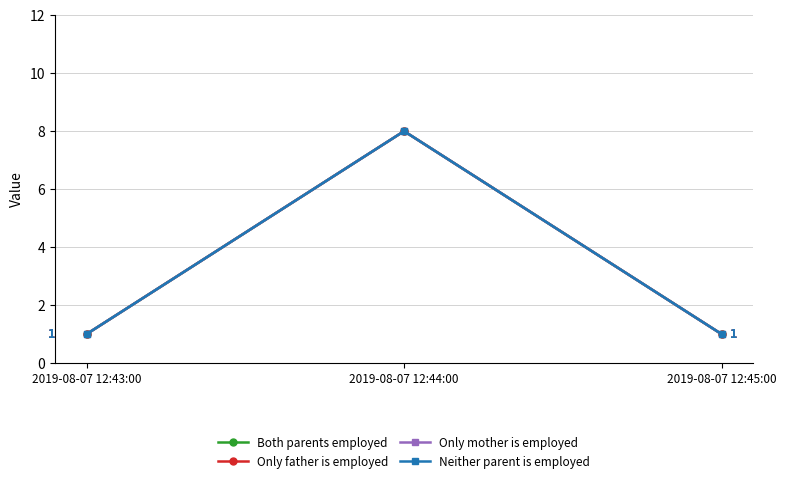

Is this an area chart (filled region under the line)?

No